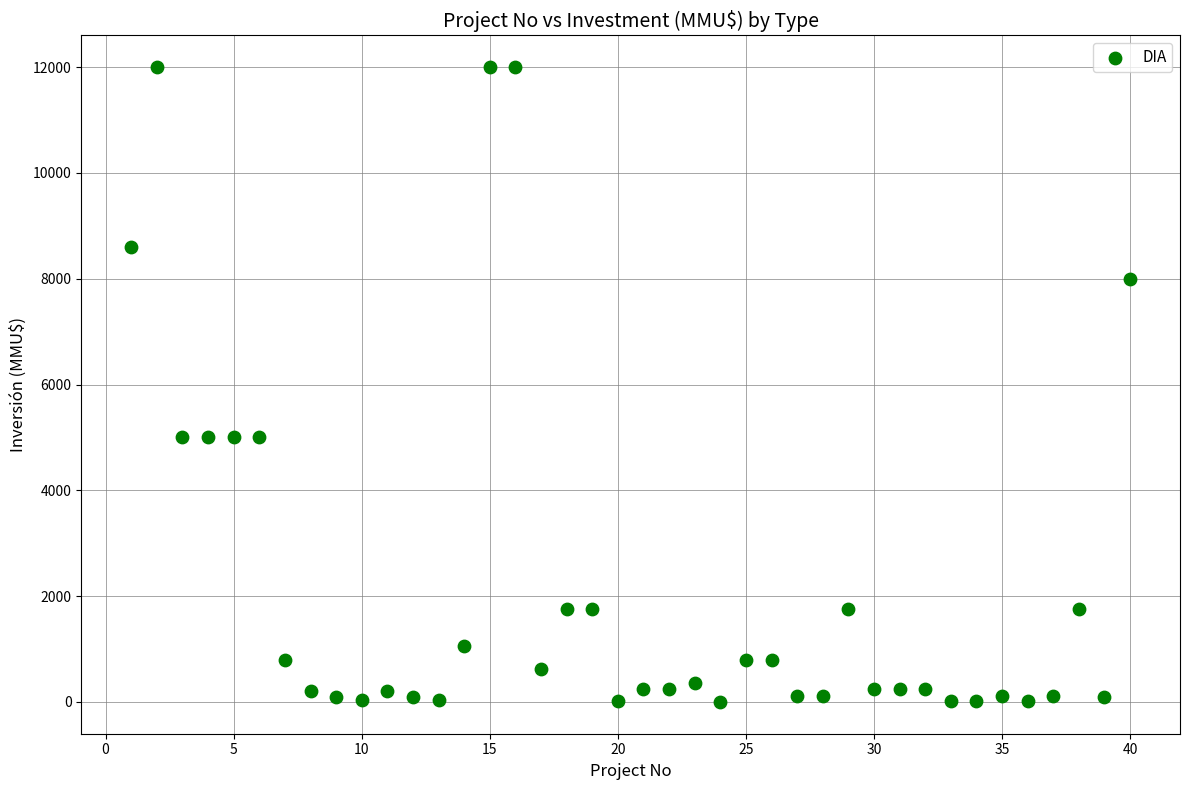

What is the range of X values (max minus min)?

39